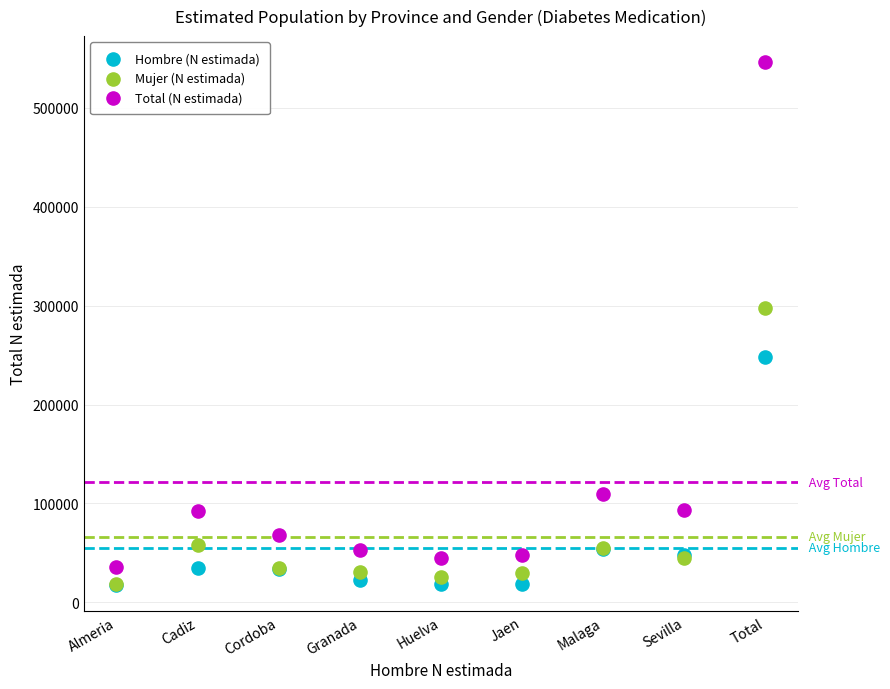

What are all the series names shown in the legend?

Hombre (N estimada), Mujer (N estimada), Total (N estimada)